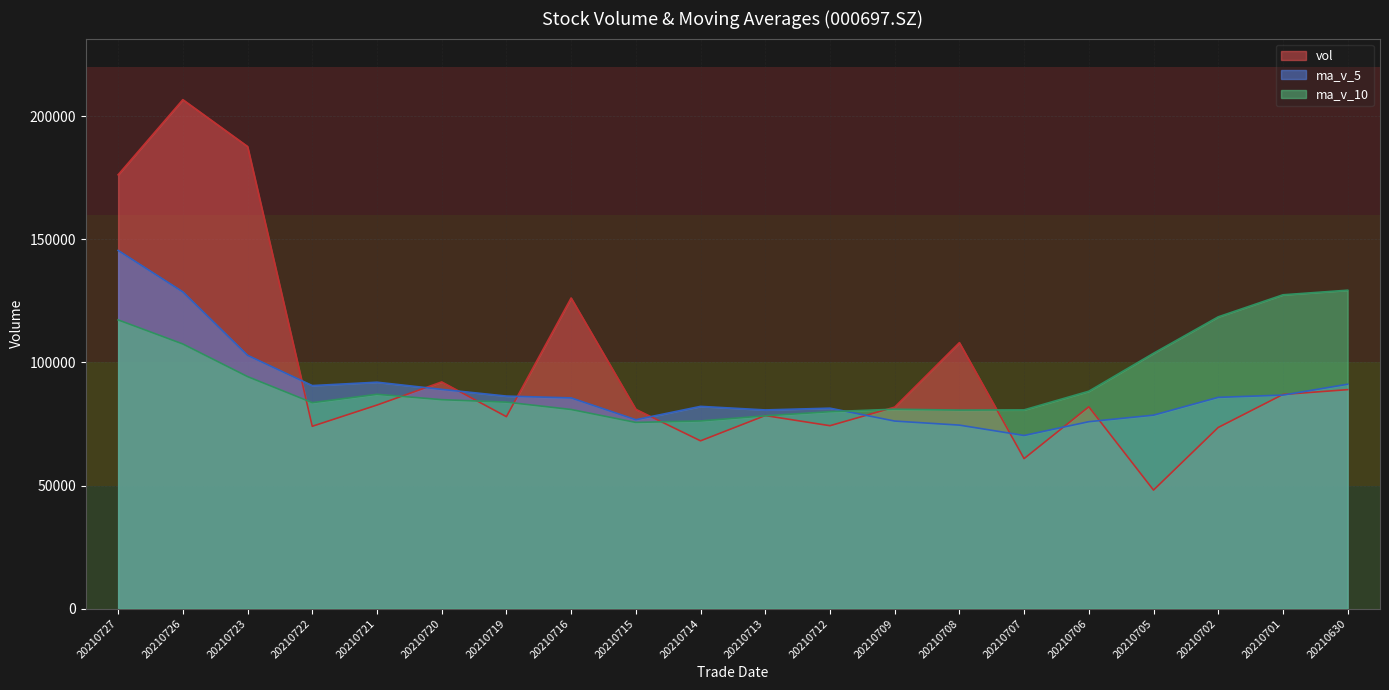

Reading left to right, extract all data points from this chart.

vol: 176199.0	206707.8	187684.0	74061.0	82680.0	92065.0	77968.0	126155.8	80936.6	68153.0	78410.5	74294.7	81837.5	108031.1	60930.7	81973.9	48151.0	73583.2	86984.4	88942.2
ma_v_5: 145466.3	128639.6	102891.6	90586.0	91961.1	89055.7	86324.8	85590.1	76726.4	82145.3	80700.9	81413.6	76184.8	74534.0	70324.6	75926.9	78576.4	85808.4	86733.0	91132.6
ma_v_10: 117261.0	107482.2	94240.8	83656.2	87053.2	84878.3	83869.2	80887.5	75630.2	76235.0	78313.9	79995.0	80996.6	80633.5	80728.6	88304.2	103711.0	118502.3	127456.2	129321.7